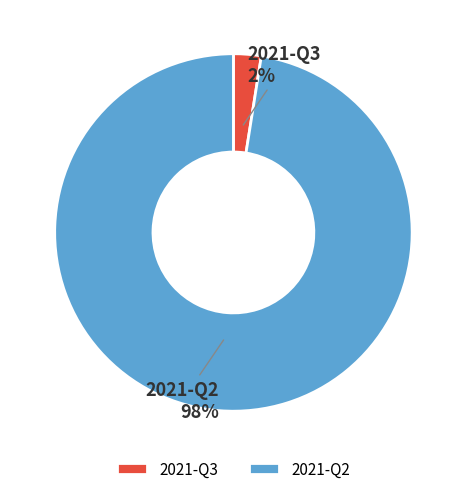

Combined, do 2021-Q3 and 2021-Q2 account for over 50%?

Yes